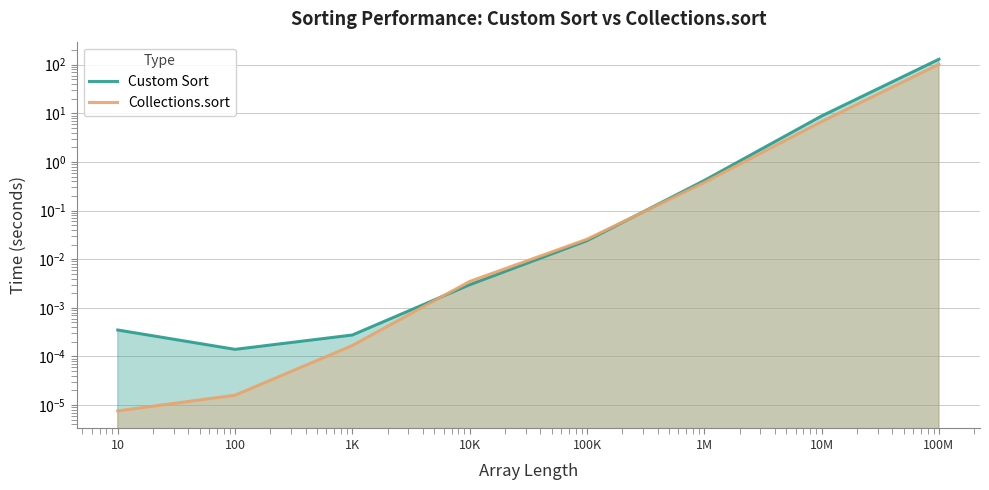

The value of Collections.sort at 10K is 0.0. True or false?

False